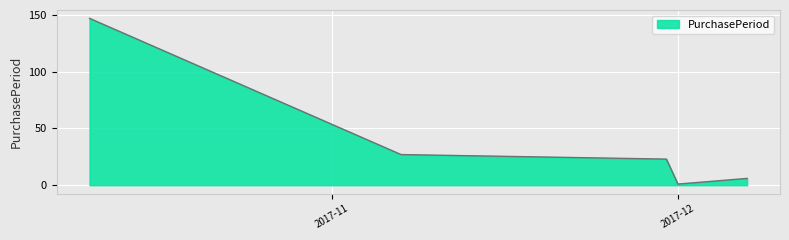

Count the number of data series in this chart.

1